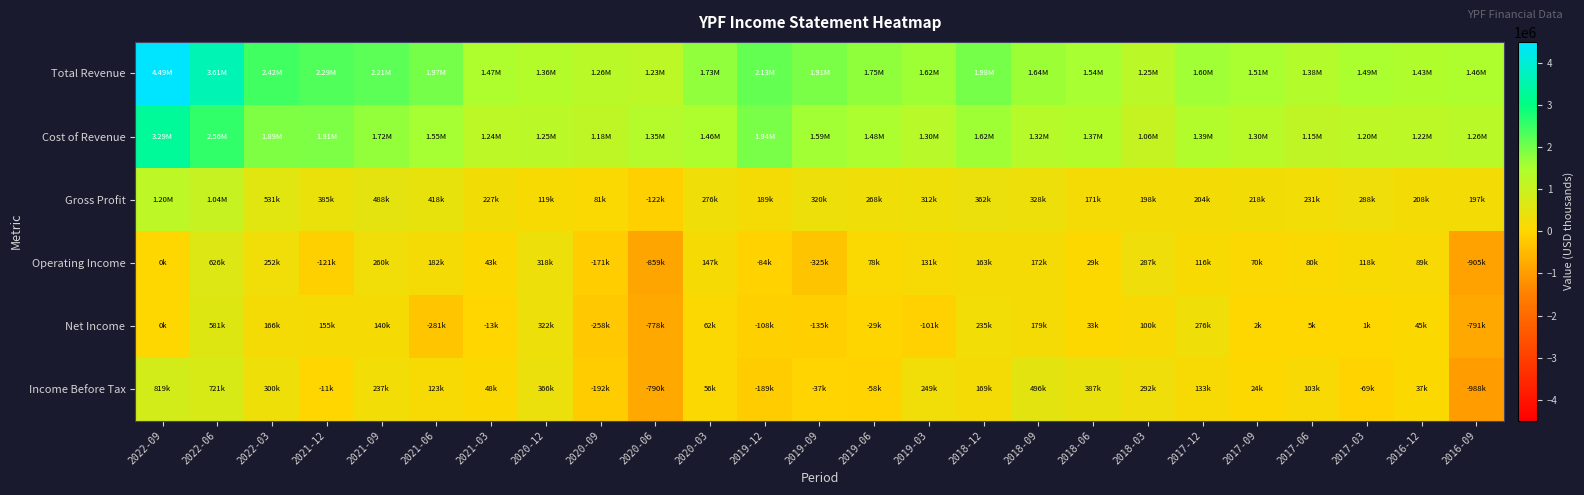

Reading left to right, transcribe all the data shown in this chart.

Total Revenue: 2022-09=4489300	2022-06=3606800	2022-03=2422200	2021-12=2290100	2021-09=2206200	2021-06=1971000	2021-03=1465700	2020-12=1364800	2020-09=1263000	2020-06=1227400	2020-03=1732700	2019-12=2127000	2019-09=1914600	2019-06=1750800	2019-03=1615400	2018-12=1978200	2018-09=1644500	2018-06=1537900	2018-03=1253400	2017-12=1596900	2017-09=1514800	2017-06=1380100	2017-03=1492300	2016-12=1428300	2016-09=1462100
Cost of Revenue: 2022-09=3290600	2022-06=2562300	2022-03=1891600	2021-12=1905400	2021-09=1718200	2021-06=1553400	2021-03=1238800	2020-12=1245800	2020-09=1181900	2020-06=1349300	2020-03=1457000	2019-12=1938200	2019-09=1594100	2019-06=1482500	2019-03=1303500	2018-12=1616000	2018-09=1316200	2018-06=1366800	2018-03=1055200	2017-12=1392800	2017-09=1296900	2017-06=1148800	2017-03=1204500	2016-12=1220100	2016-09=1265000
Gross Profit: 2022-09=1198700	2022-06=1044500	2022-03=530600	2021-12=384700	2021-09=488000	2021-06=417700	2021-03=226900	2020-12=119000	2020-09=81000	2020-06=-121900	2020-03=275800	2019-12=188800	2019-09=320500	2019-06=268300	2019-03=311800	2018-12=362200	2018-09=328300	2018-06=171100	2018-03=198100	2017-12=204100	2017-09=217900	2017-06=231300	2017-03=287800	2016-12=208200	2016-09=197100
Operating Income: 2022-09=0	2022-06=626200	2022-03=252400	2021-12=-121400	2021-09=259800	2021-06=181800	2021-03=42800	2020-12=318400	2020-09=-171000	2020-06=-858800	2020-03=146800	2019-12=-84200	2019-09=-324900	2019-06=78300	2019-03=131200	2018-12=162800	2018-09=172100	2018-06=28900	2018-03=286900	2017-12=115800	2017-09=70000	2017-06=79500	2017-03=118100	2016-12=88900	2016-09=-905300
Net Income: 2022-09=0	2022-06=580900	2022-03=166000	2021-12=155000	2021-09=140400	2021-06=-280900	2021-03=-12900	2020-12=322000	2020-09=-258200	2020-06=-777700	2020-03=61600	2019-12=-107700	2019-09=-135000	2019-06=-29300	2019-03=-101000	2018-12=235400	2018-09=179200	2018-06=32900	2018-03=100300	2017-12=275500	2017-09=2100	2017-06=4900	2017-03=700	2016-12=45100	2016-09=-790900
Income Before Tax: 2022-09=818600	2022-06=721400	2022-03=300000	2021-12=-11400	2021-09=237400	2021-06=123000	2021-03=47900	2020-12=366300	2020-09=-192300	2020-06=-789700	2020-03=55500	2019-12=-189300	2019-09=-37100	2019-06=-58100	2019-03=249400	2018-12=168900	2018-09=496400	2018-06=387400	2018-03=292300	2017-12=133200	2017-09=23500	2017-06=103200	2017-03=-68800	2016-12=36600	2016-09=-988500